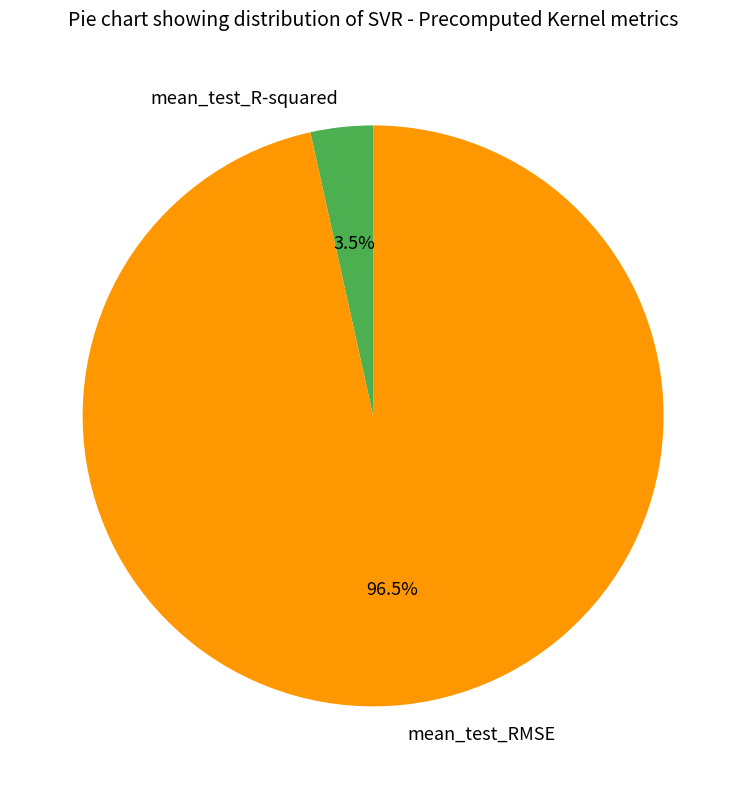

Which slice represents more than half of the pie?

mean_test_RMSE